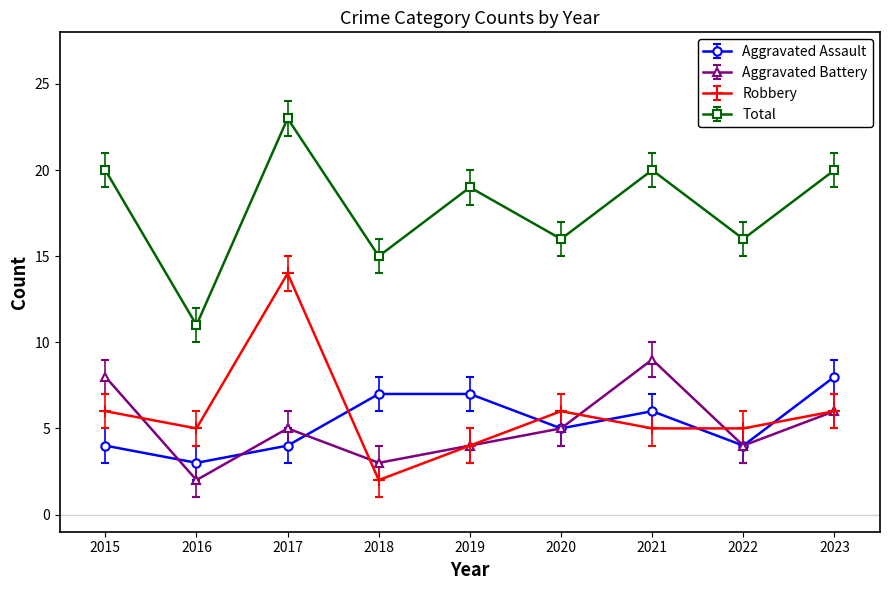

Reading left to right, list all the values displayed in this chart.

Aggravated Assault: 4	3	4	7	7	5	6	4	8
Aggravated Battery: 8	2	5	3	4	5	9	4	6
Robbery: 6	5	14	2	4	6	5	5	6
Total: 20	11	23	15	19	16	20	16	20